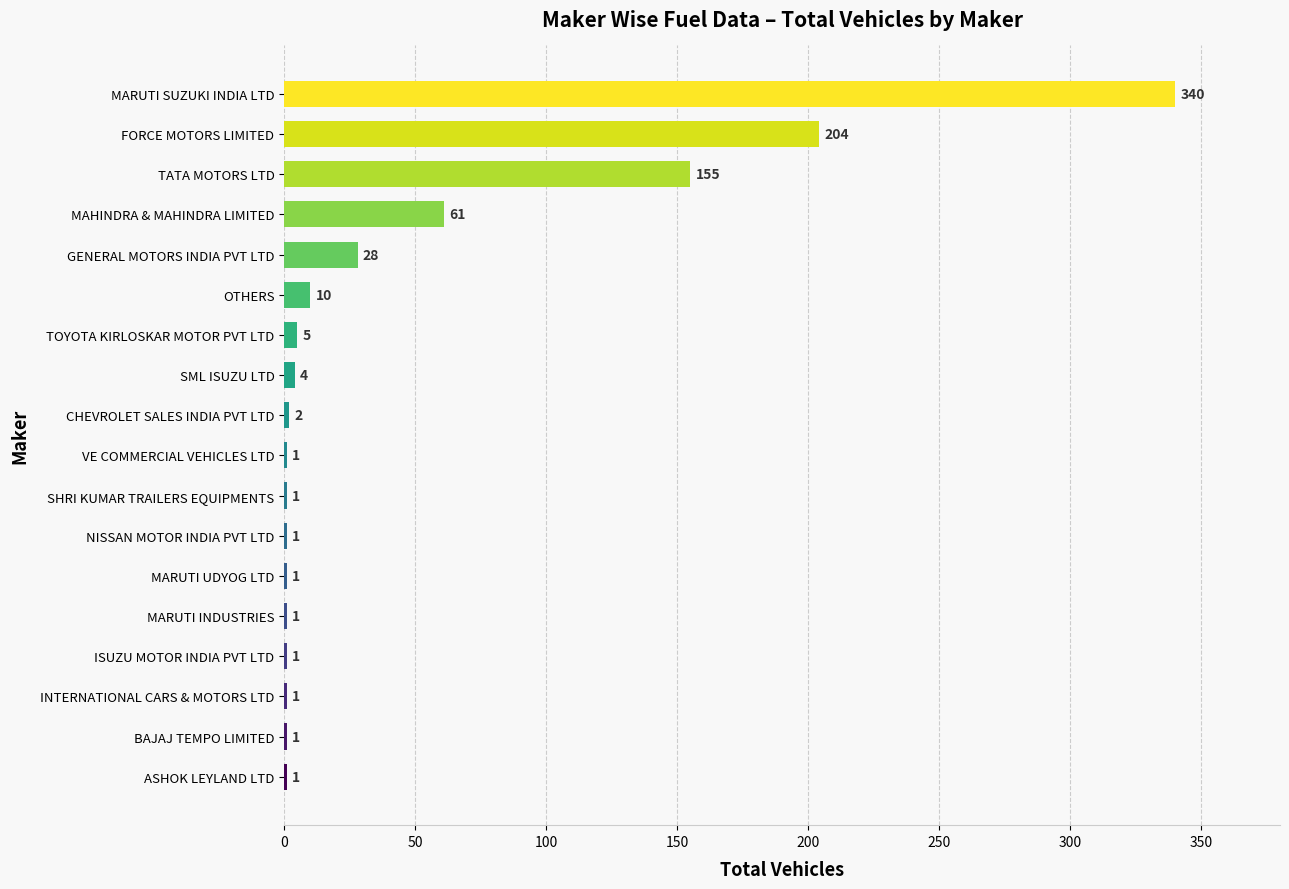

Reading top to bottom, what are all the values shown in this chart?

MARUTI SUZUKI INDIA LTD=340	FORCE MOTORS LIMITED=204	TATA MOTORS LTD=155	MAHINDRA & MAHINDRA LIMITED=61	GENERAL MOTORS INDIA PVT LTD=28	OTHERS=10	TOYOTA KIRLOSKAR MOTOR PVT LTD=5	SML ISUZU LTD=4	CHEVROLET SALES INDIA PVT LTD=2	VE COMMERCIAL VEHICLES LTD=1	SHRI KUMAR TRAILERS EQUIPMENTS=1	NISSAN MOTOR INDIA PVT LTD=1	MARUTI UDYOG LTD=1	MARUTI INDUSTRIES=1	ISUZU MOTOR INDIA PVT LTD=1	INTERNATIONAL CARS & MOTORS LTD=1	BAJAJ TEMPO LIMITED=1	ASHOK LEYLAND LTD=1